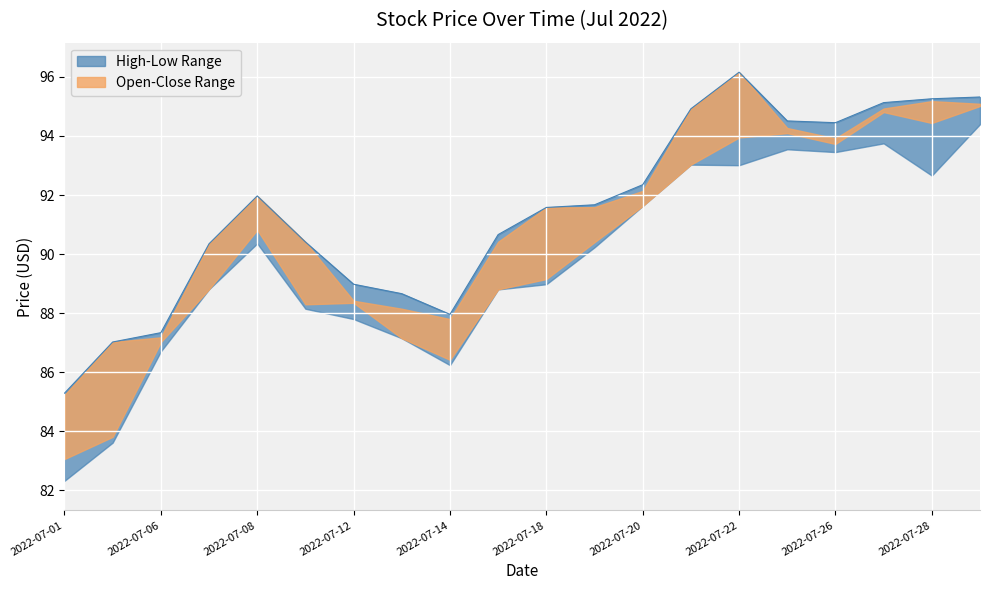

What is the average value of the Close series?

90.9